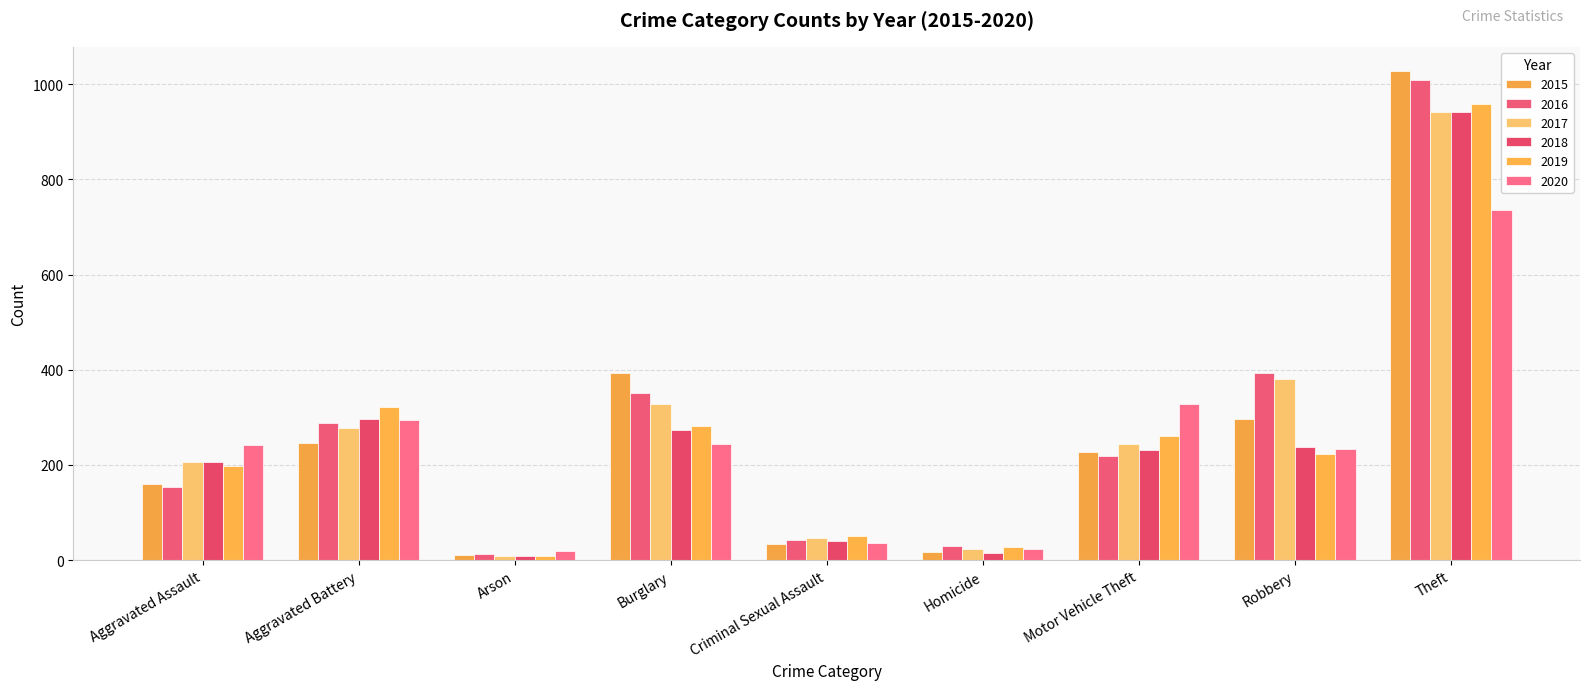

What is the smallest value displayed?

8